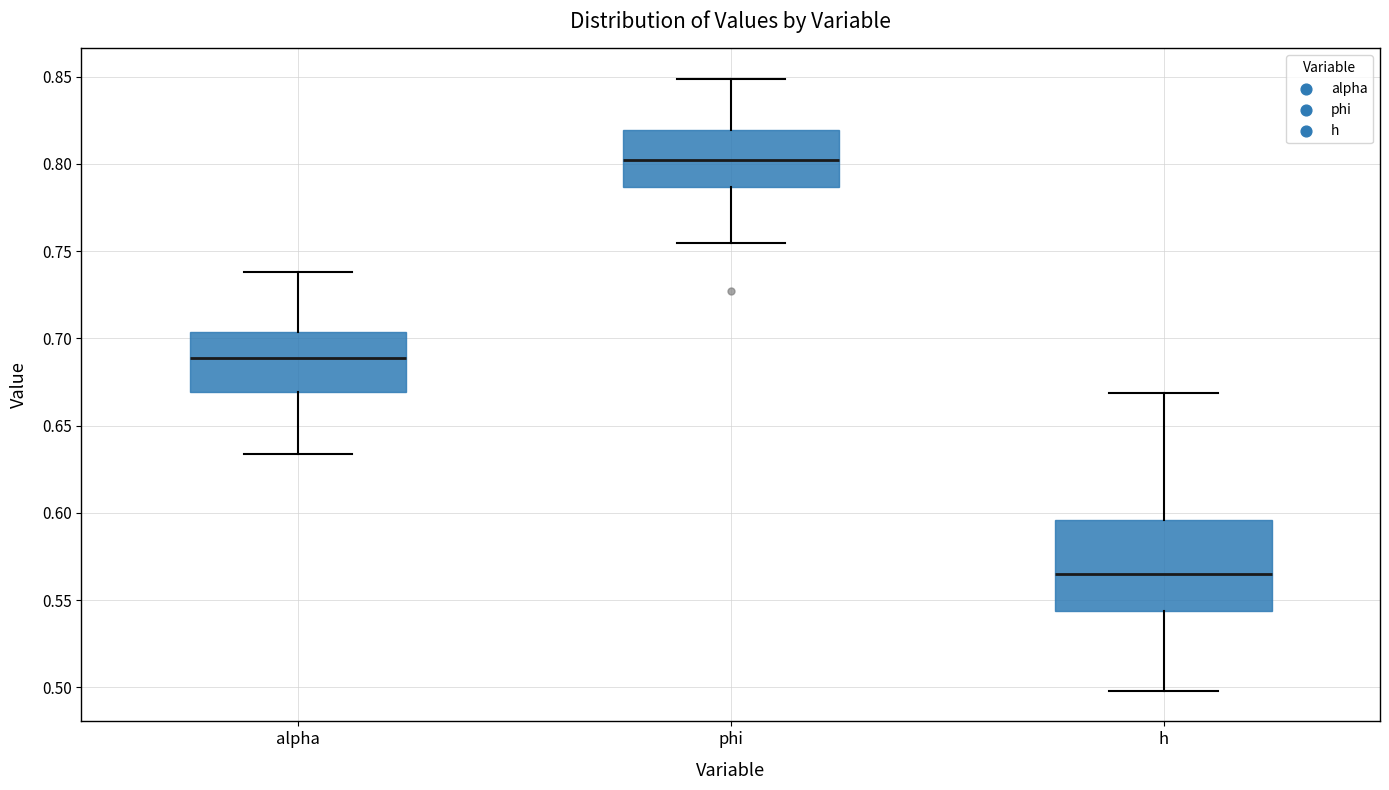

Which box has the highest median line?

phi